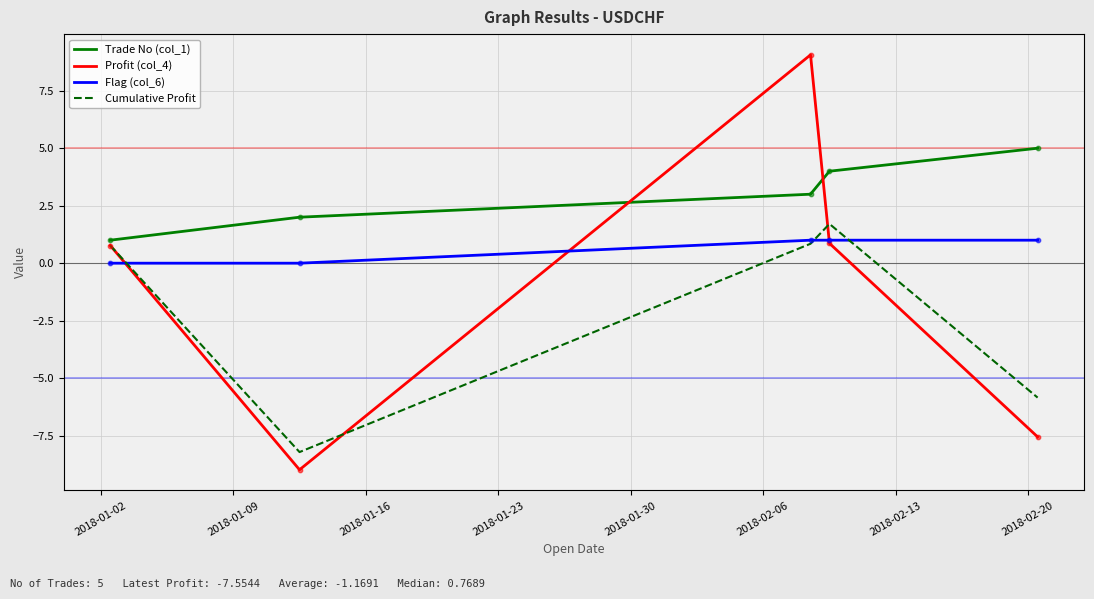

Which series has the widest spread of values?

Profit (col_4)